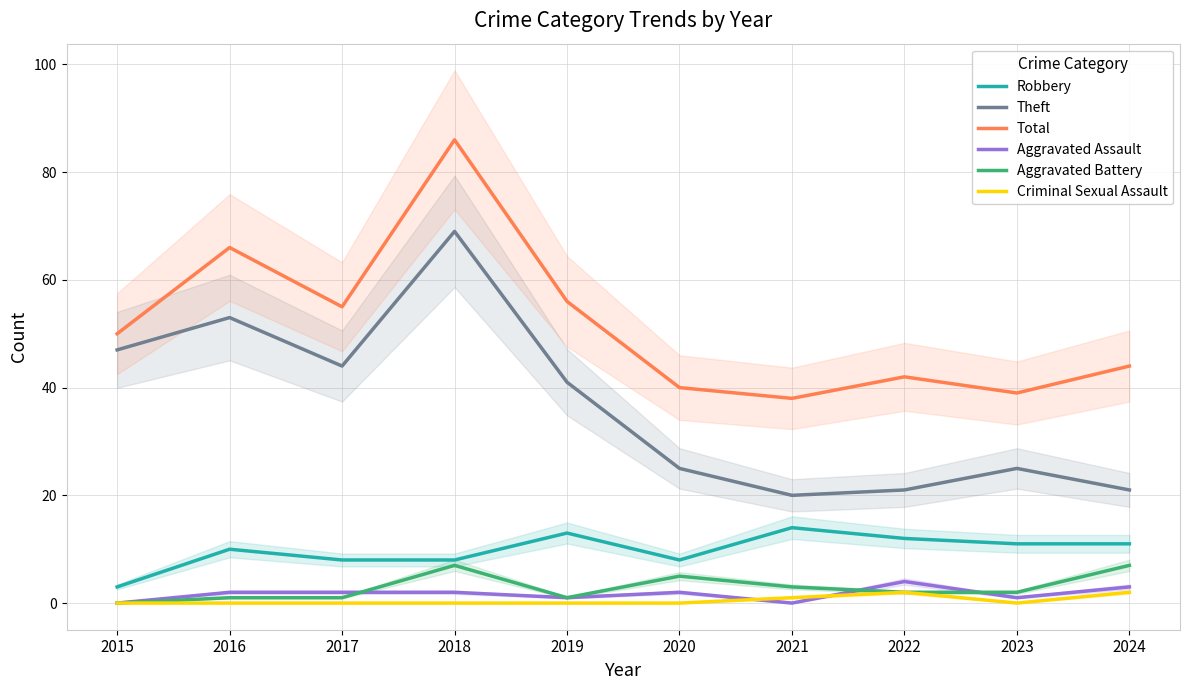

What is the difference between the Robbery values at 2018 and 2022?

4